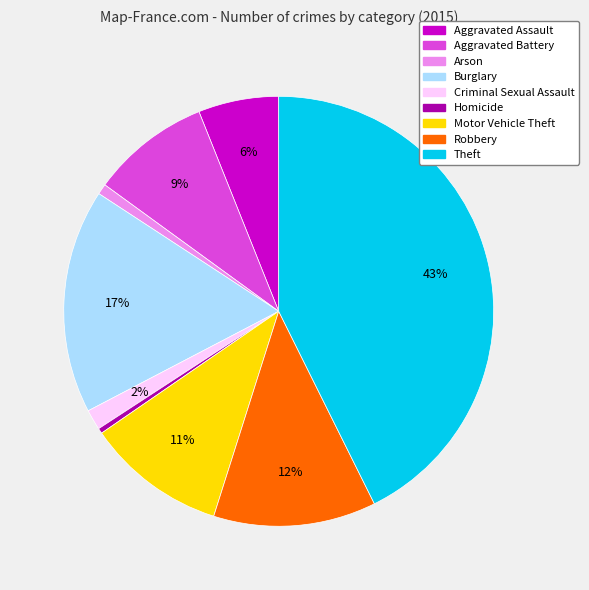

Do Arson and Criminal Sexual Assault together represent more than half of the pie?

No